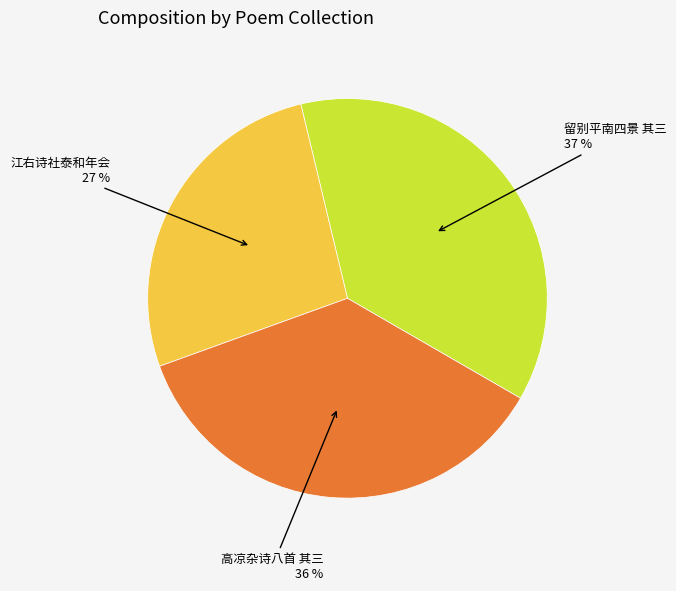

To the nearest percent, what is the difference between the largest and smallest slice percentages?

10%